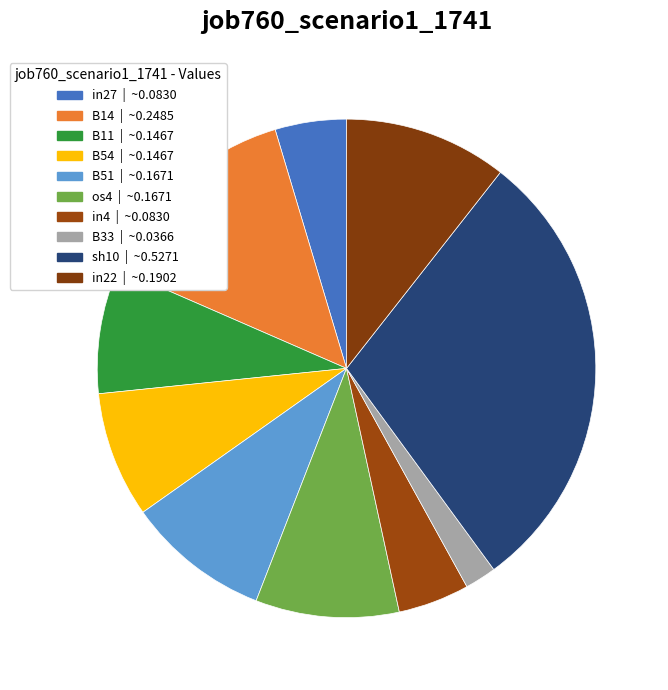

How many slices are in this pie chart?

10